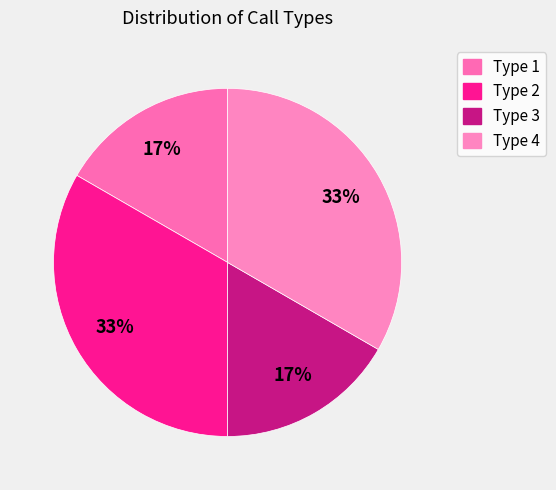

To the nearest percent, what is the average slice percentage?

25%